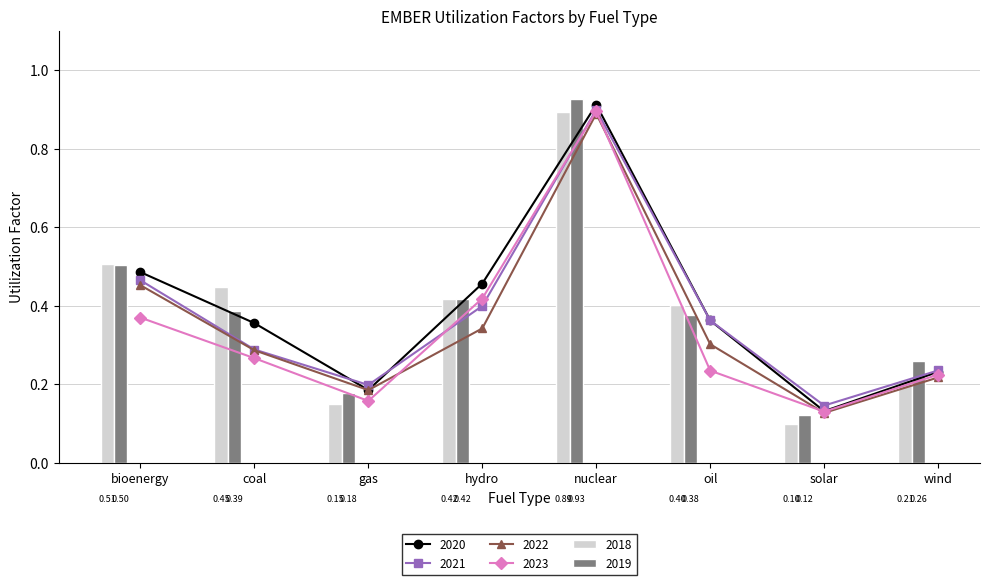

Reading left to right, what are all the values shown in this chart?

2018: bioenergy=0.5	coal=0.4	gas=0.1	hydro=0.4	nuclear=0.9	oil=0.4	solar=0.1	wind=0.2
2019: bioenergy=0.5	coal=0.4	gas=0.2	hydro=0.4	nuclear=0.9	oil=0.4	solar=0.1	wind=0.3
2020: bioenergy=0.5	coal=0.4	gas=0.2	hydro=0.5	nuclear=0.9	oil=0.4	solar=0.1	wind=0.2
2021: bioenergy=0.5	coal=0.3	gas=0.2	hydro=0.4	nuclear=0.9	oil=0.4	solar=0.1	wind=0.2
2022: bioenergy=0.5	coal=0.3	gas=0.2	hydro=0.3	nuclear=0.9	oil=0.3	solar=0.1	wind=0.2
2023: bioenergy=0.4	coal=0.3	gas=0.2	hydro=0.4	nuclear=0.9	oil=0.2	solar=0.1	wind=0.2